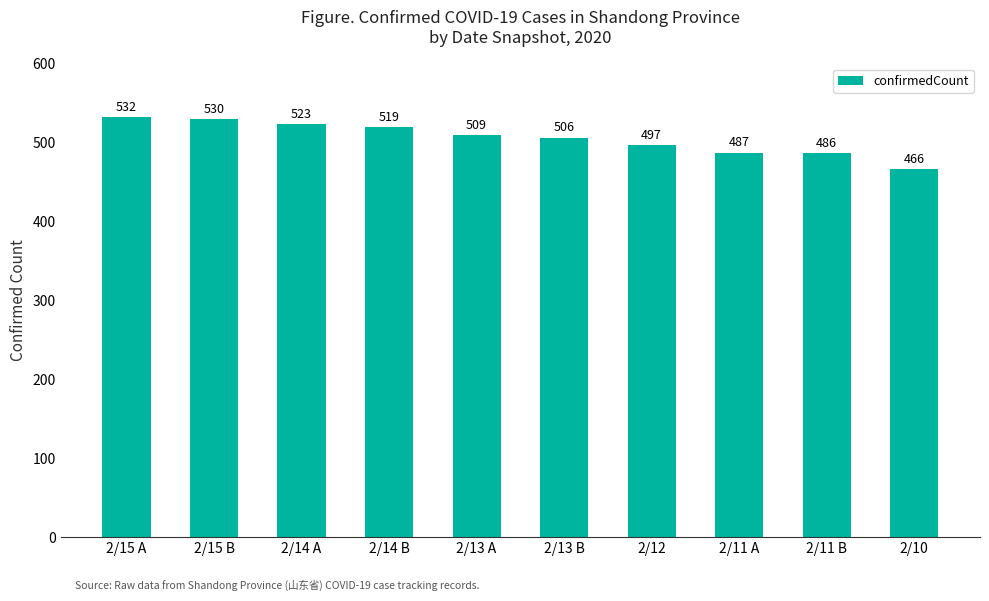

List the labels in order of value, largest first.

2/15 A, 2/15 B, 2/14 A, 2/14 B, 2/13 A, 2/13 B, 2/12, 2/11 A, 2/11 B, 2/10